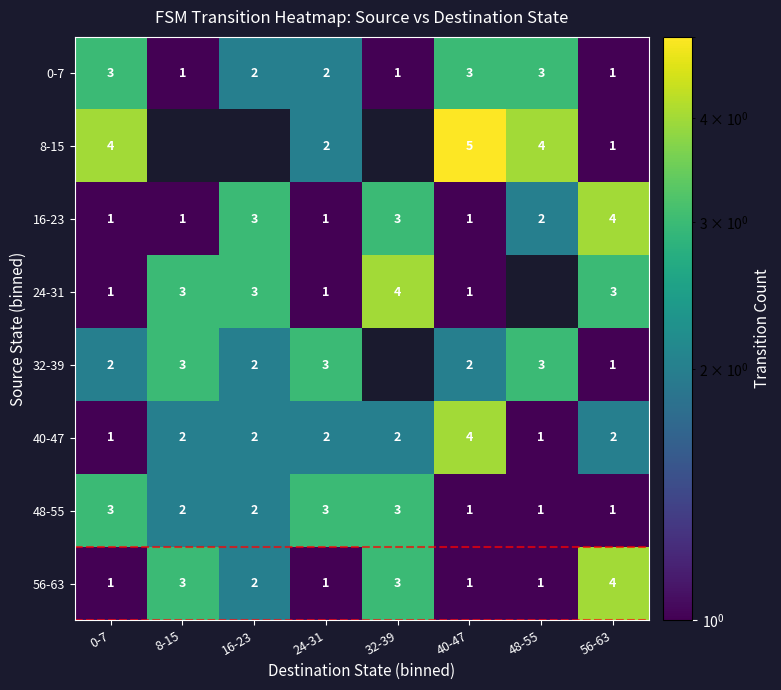

What is the difference between the highest and lowest values at 40-47?

4